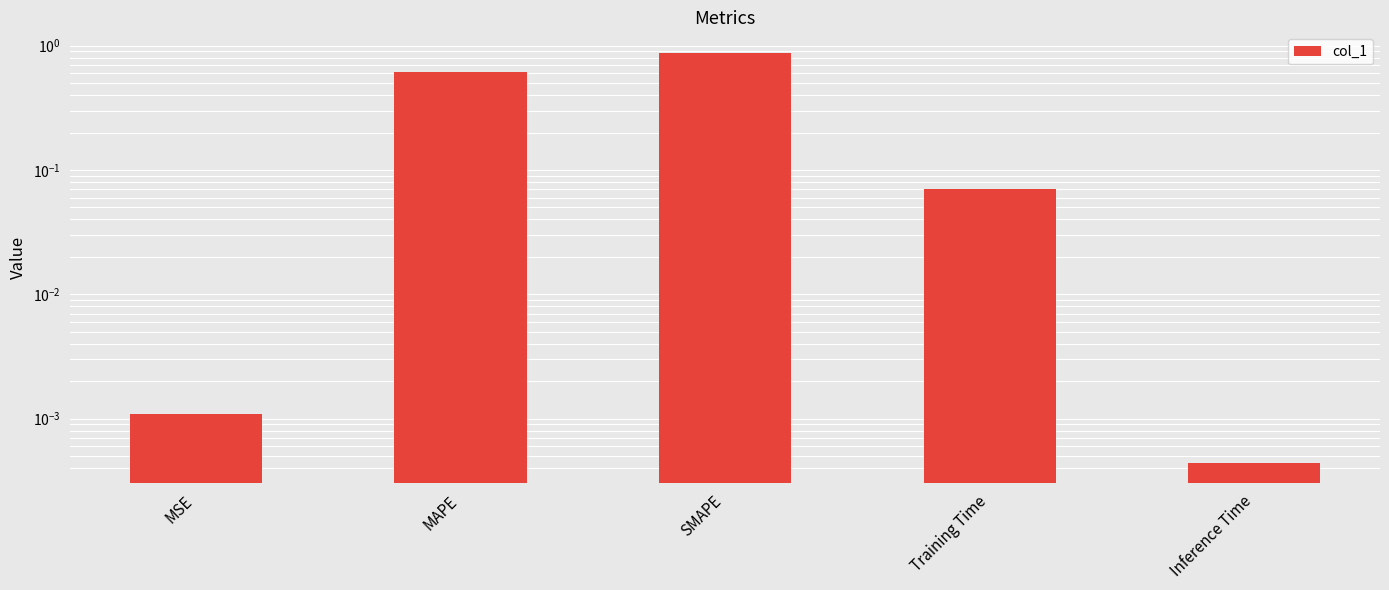

Reading left to right, what are all the values shown in this chart?

MSE=0.0	MAPE=0.6	SMAPE=0.9	Training Time=0.1	Inference Time=0.0